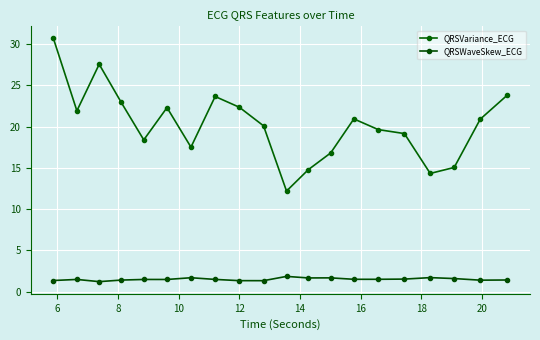

What is the minimum value shown in the chart?

1.2